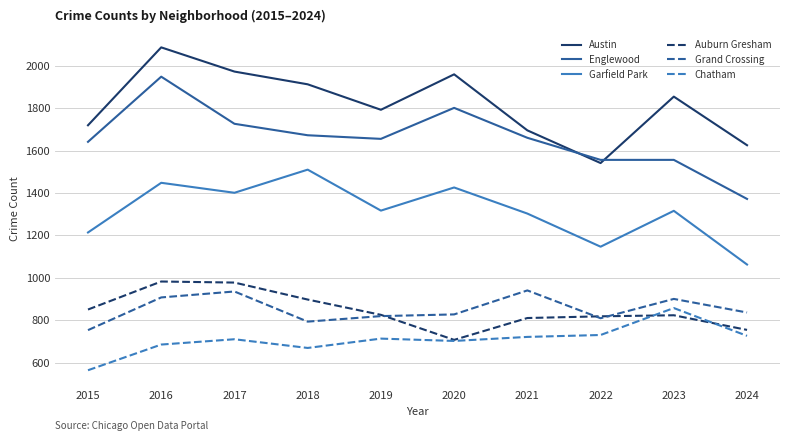

Is it true that Auburn Gresham equals 1189 at 2015?

False